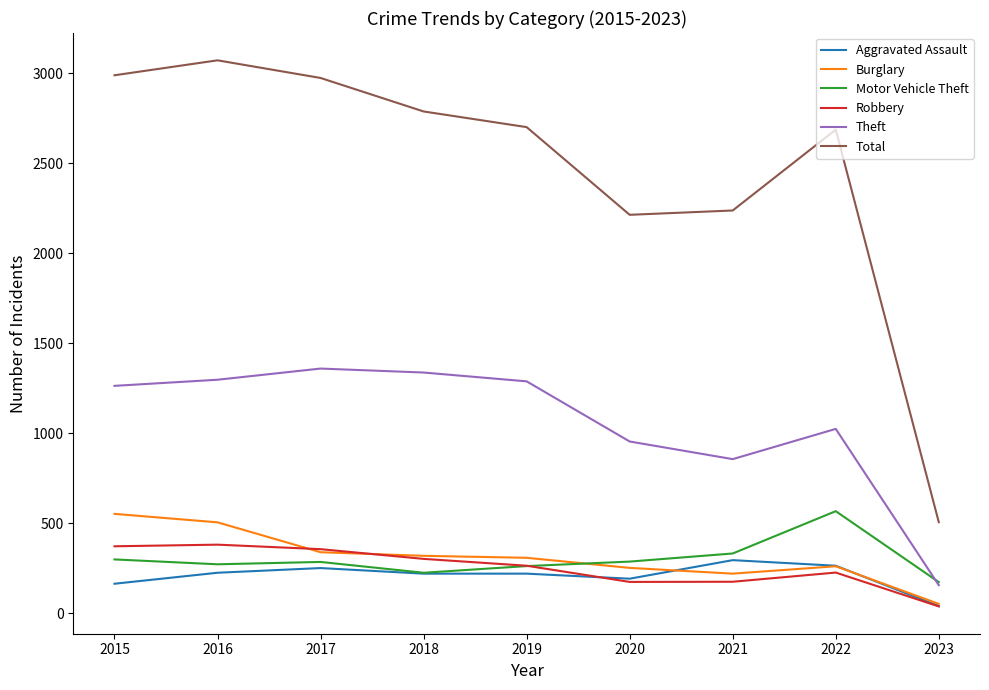

True or false: Theft and Total cross at least once.

False